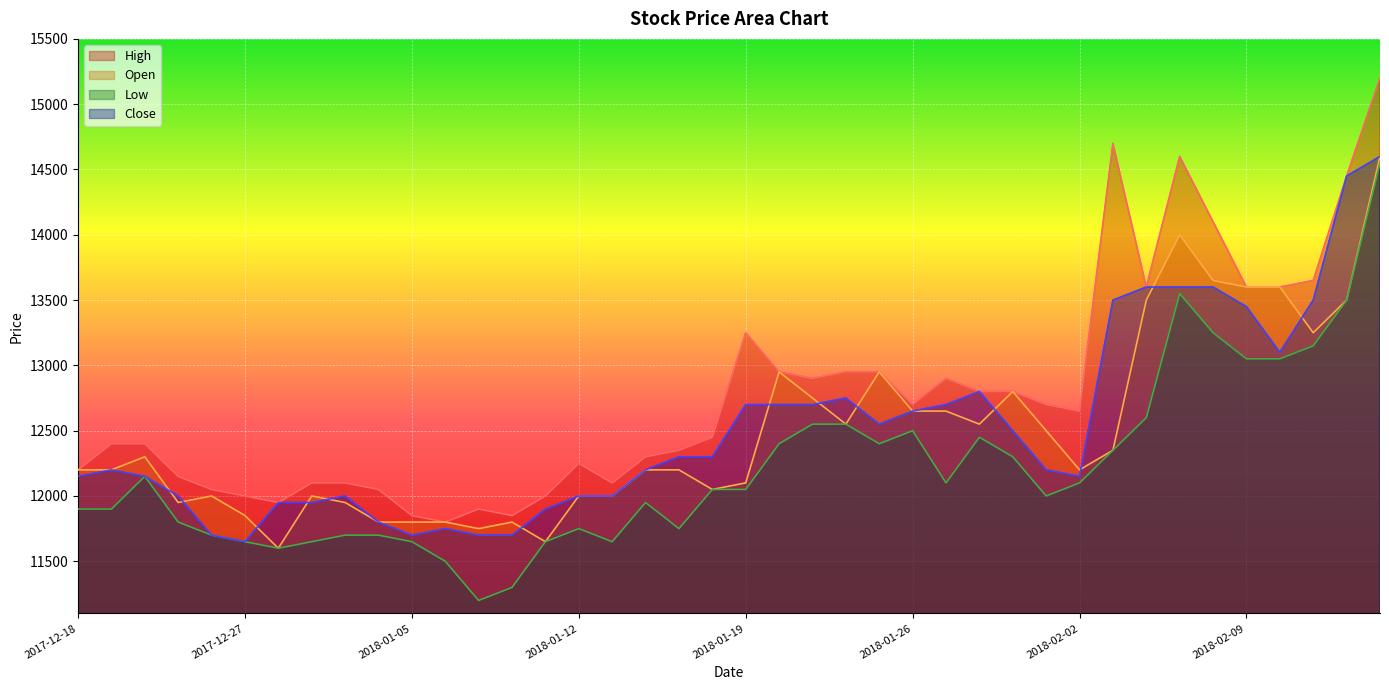

What position from the left is 2017-12-27?

6